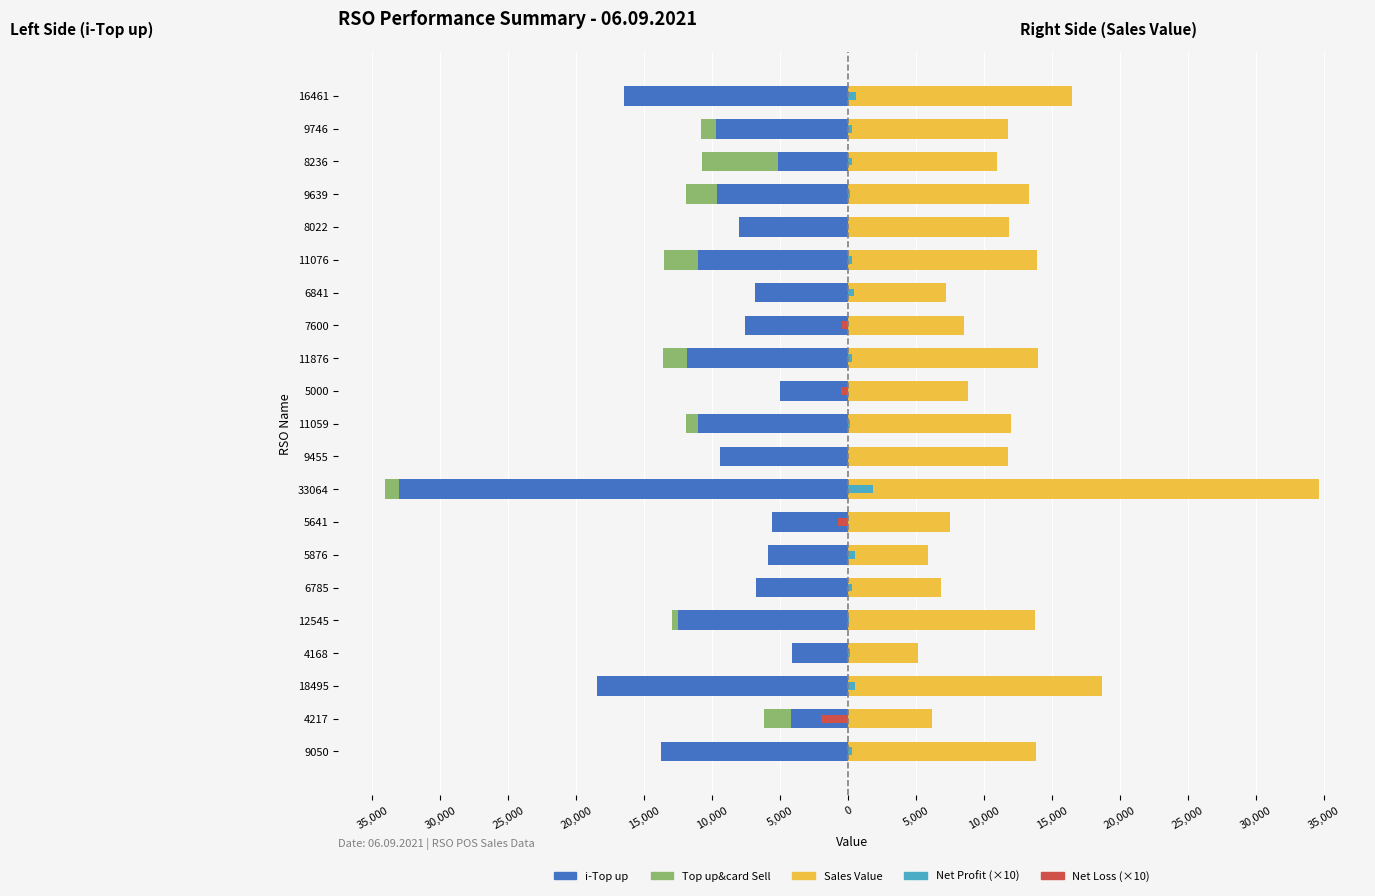

How many bars are there in each group?

5